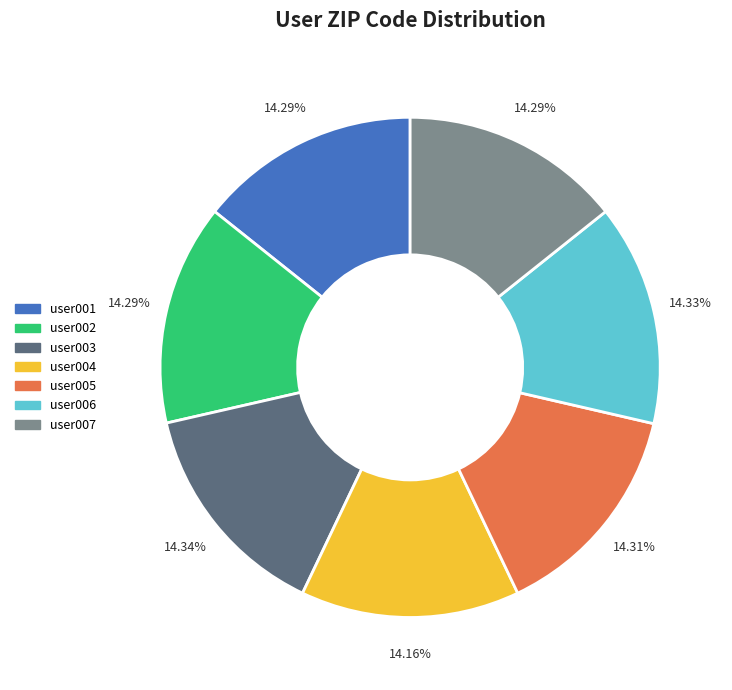

To the nearest percent, what is the combined percentage of user004 and user002?

28%